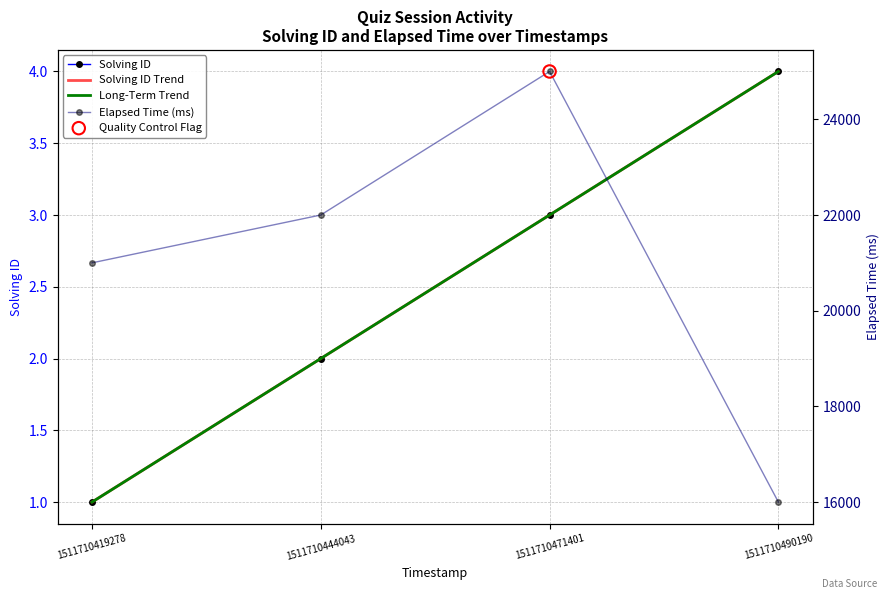

Which series has the largest total across all categories?

Elapsed Time (ms)